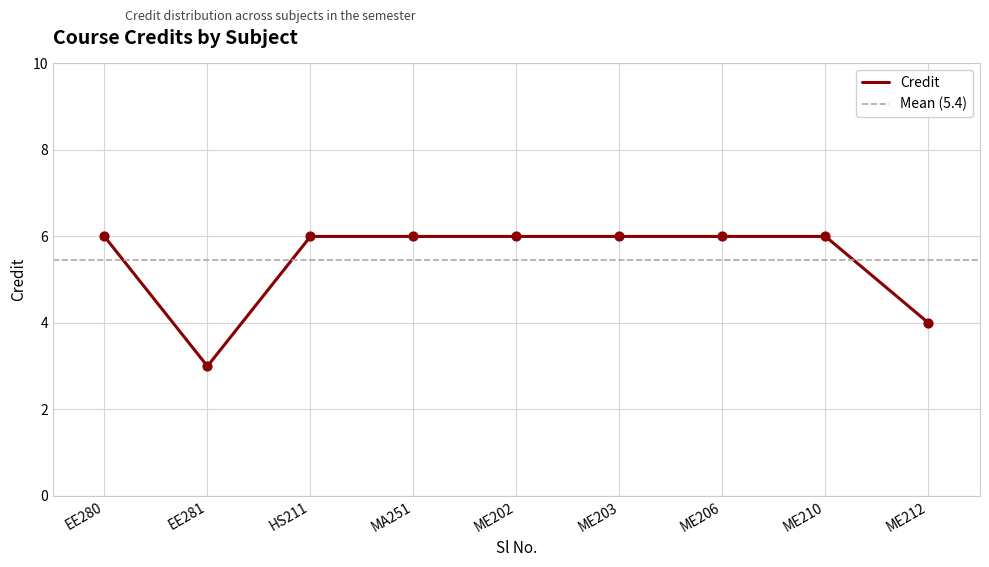

True or false: Credit has a value of 6 at ME210.

True